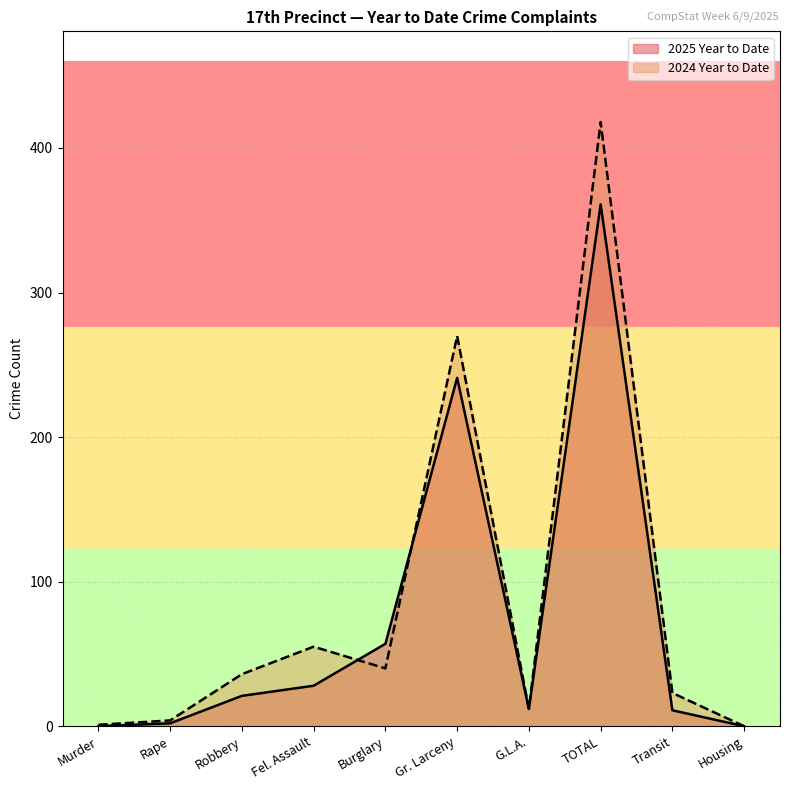

At which label does 2025 Year to Date first exceed 21?

Fel. Assault